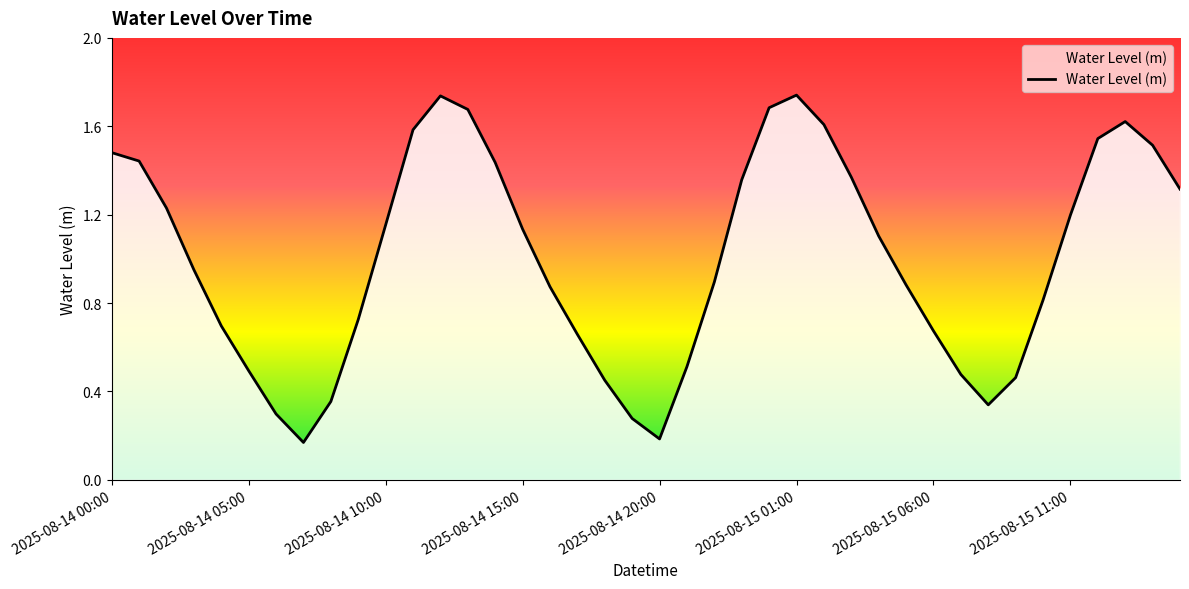

At which label does the data first exceed 1?

2025-08-14 00:00